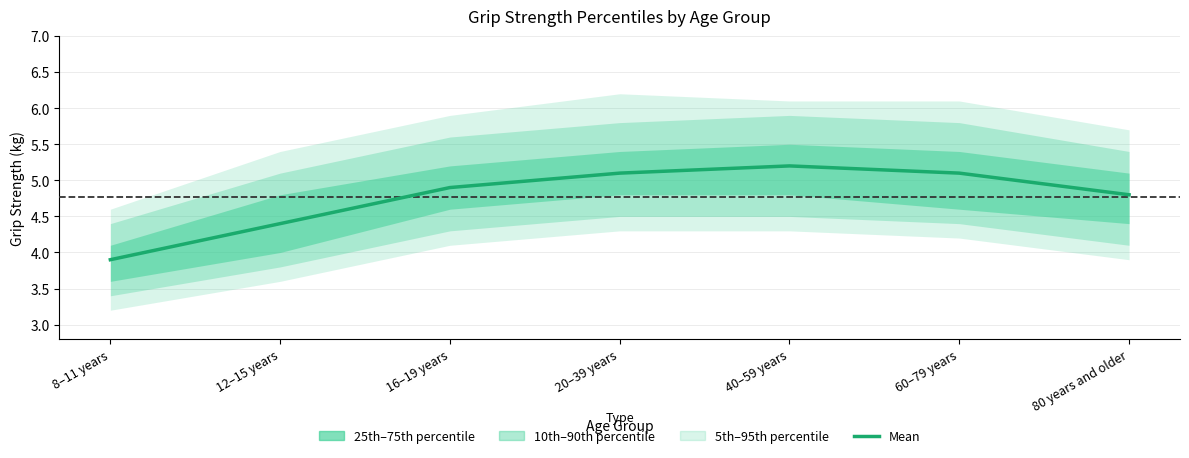

Reading left to right, what are all the values shown in this chart?

3.9	4.4	4.9	5.1	5.2	5.1	4.8